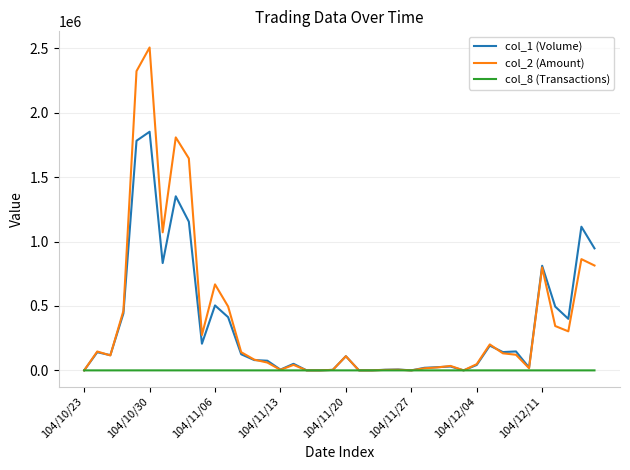

Which series has the largest range (max minus min)?

col_2 (Amount)